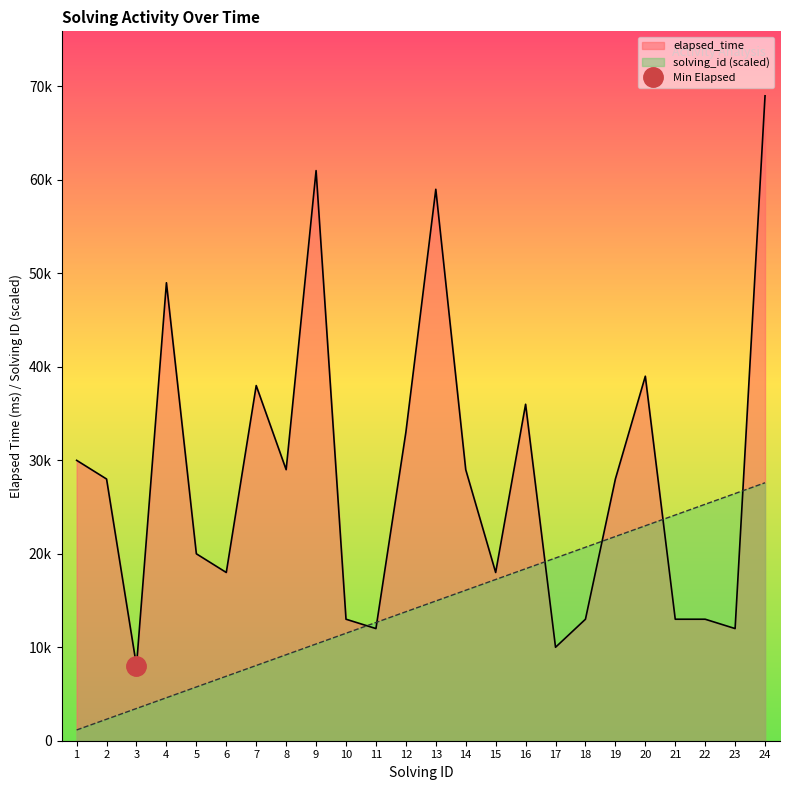

How many lines are shown in the chart?

2